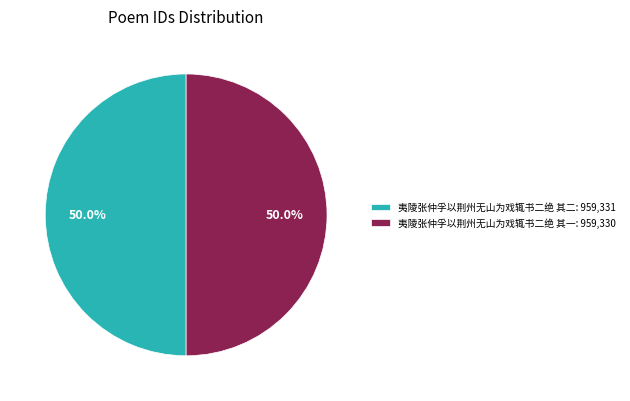

To the nearest percent, what portion does 夷陵张仲孚以荆州无山为戏辄书二绝 其二 represent?

50%